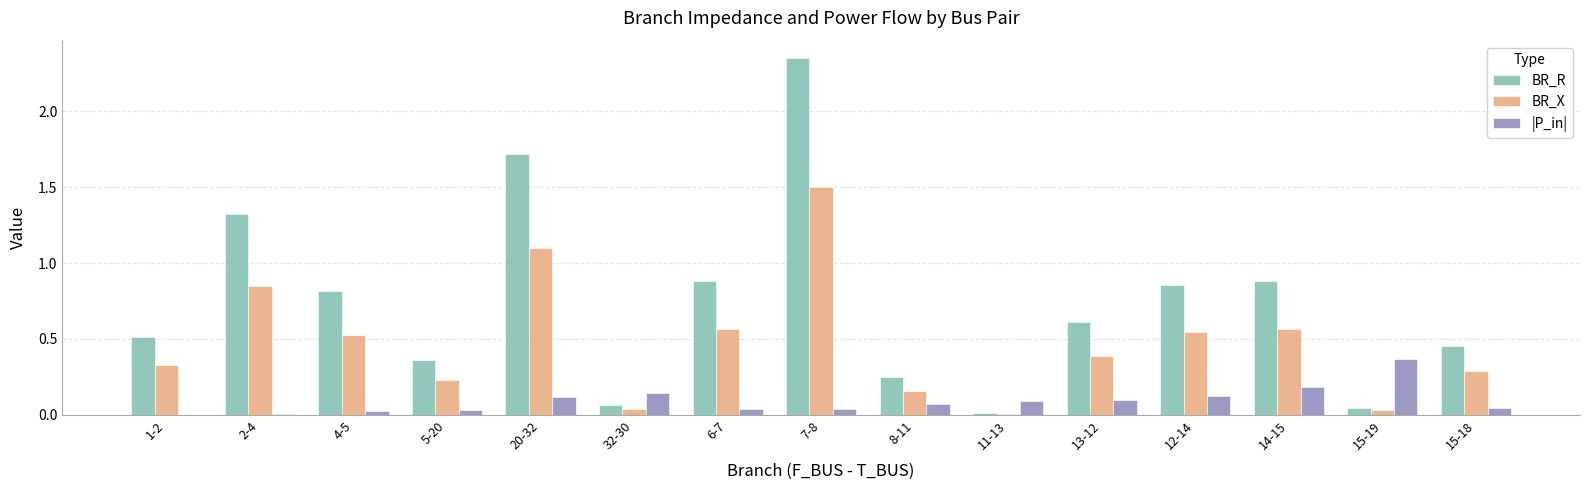

Is the value of BR_X at 4-5 greater than the value of |P_in| at 5-20?

Yes